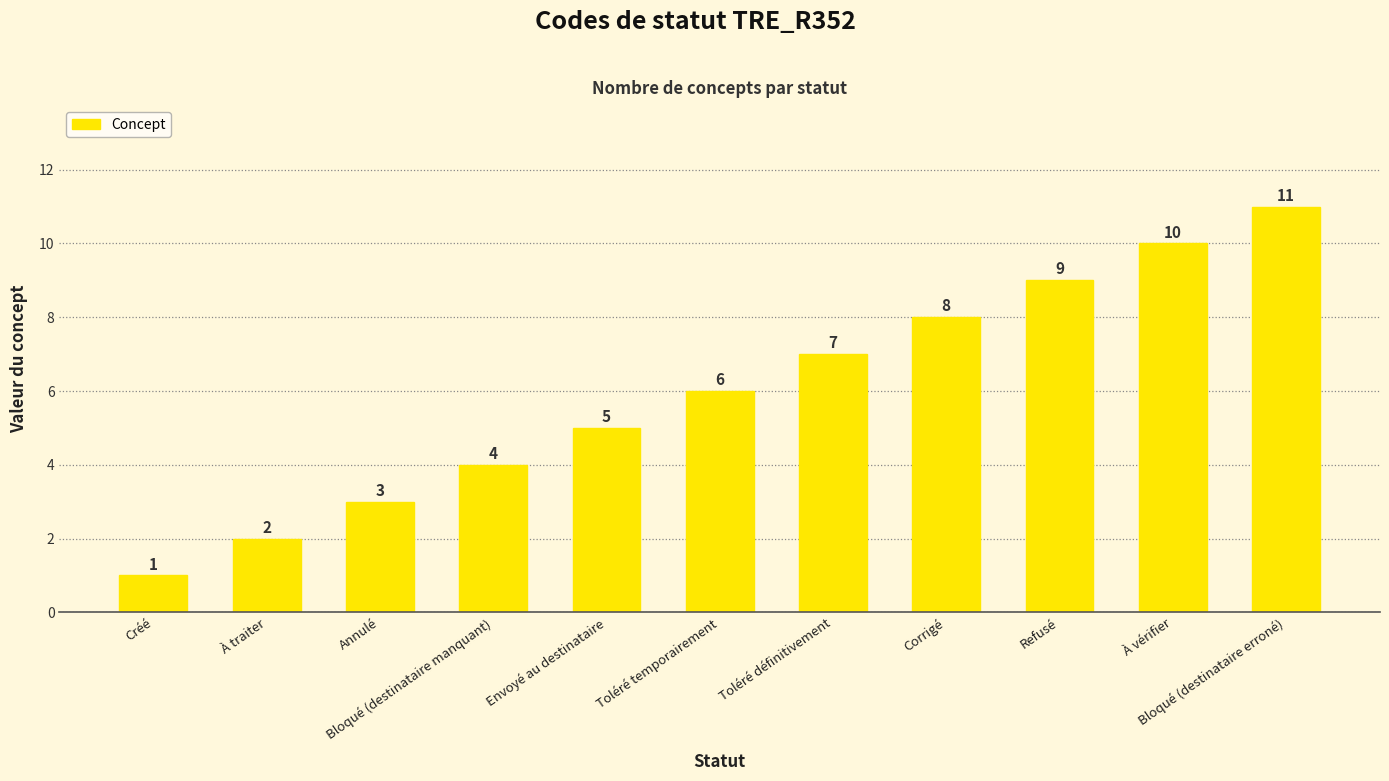

At which label is the value closest to 6?

Toléré temporairement